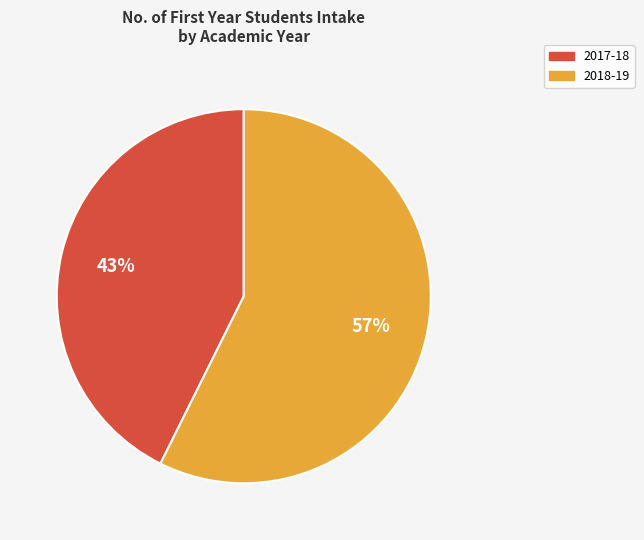

What percentage is the 2017-18 slice, to the nearest percent?

43%